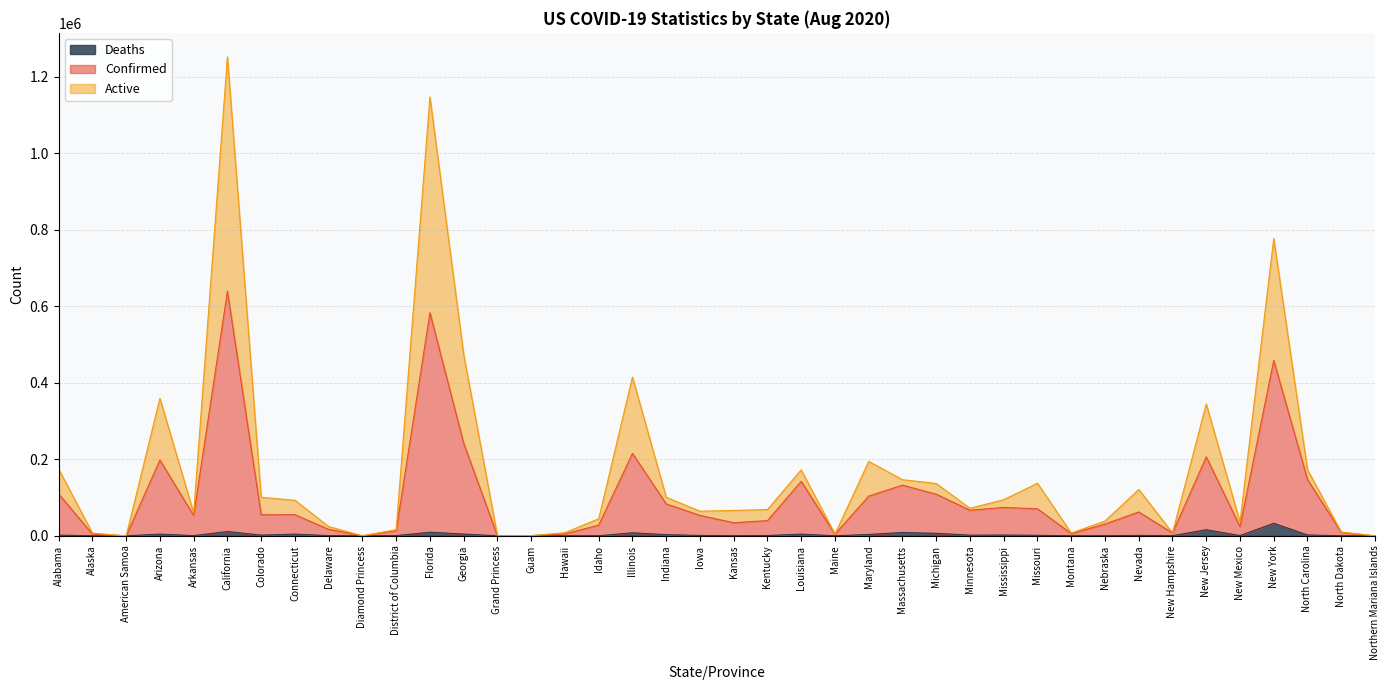

Rank the categories by Confirmed value from lowest to highest.

American Samoa, Diamond Princess, Northern Mariana Islands, Grand Princess, Guam, Maine, Alaska, Hawaii, Montana, New Hampshire, North Dakota, District of Columbia, Delaware, New Mexico, Idaho, Nebraska, Kansas, Kentucky, Arkansas, Iowa, Colorado, Connecticut, Nevada, Minnesota, Missouri, Mississippi, Indiana, Maryland, Michigan, Alabama, Massachusetts, Louisiana, North Carolina, Arizona, New Jersey, Illinois, Georgia, New York, Florida, California